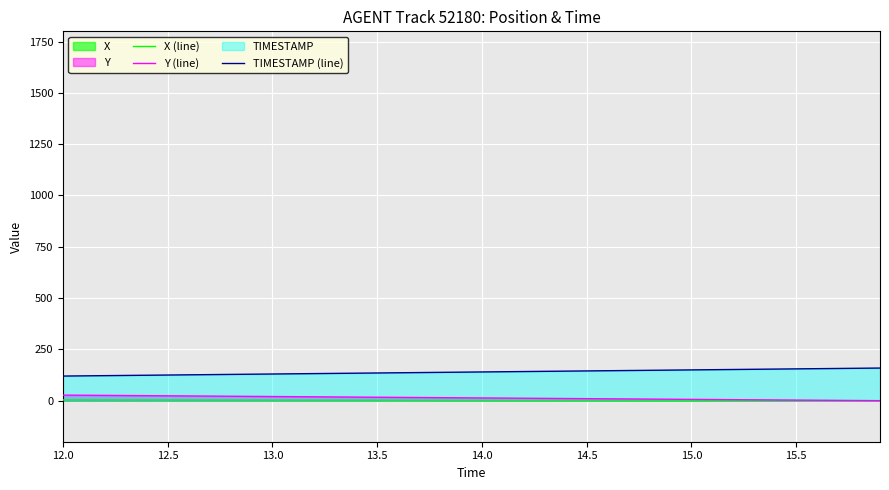

What is the maximum value shown in the chart?

159.0